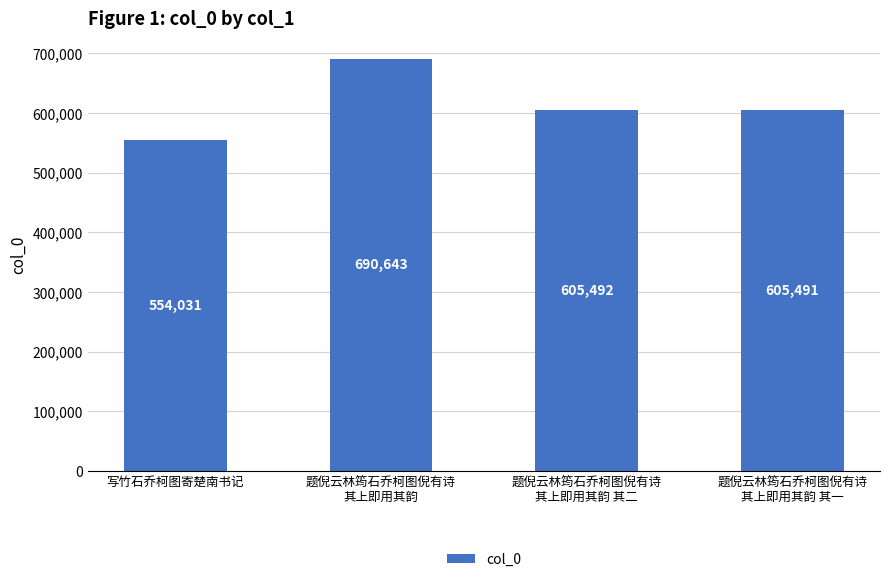

How many values are below 605492?

2